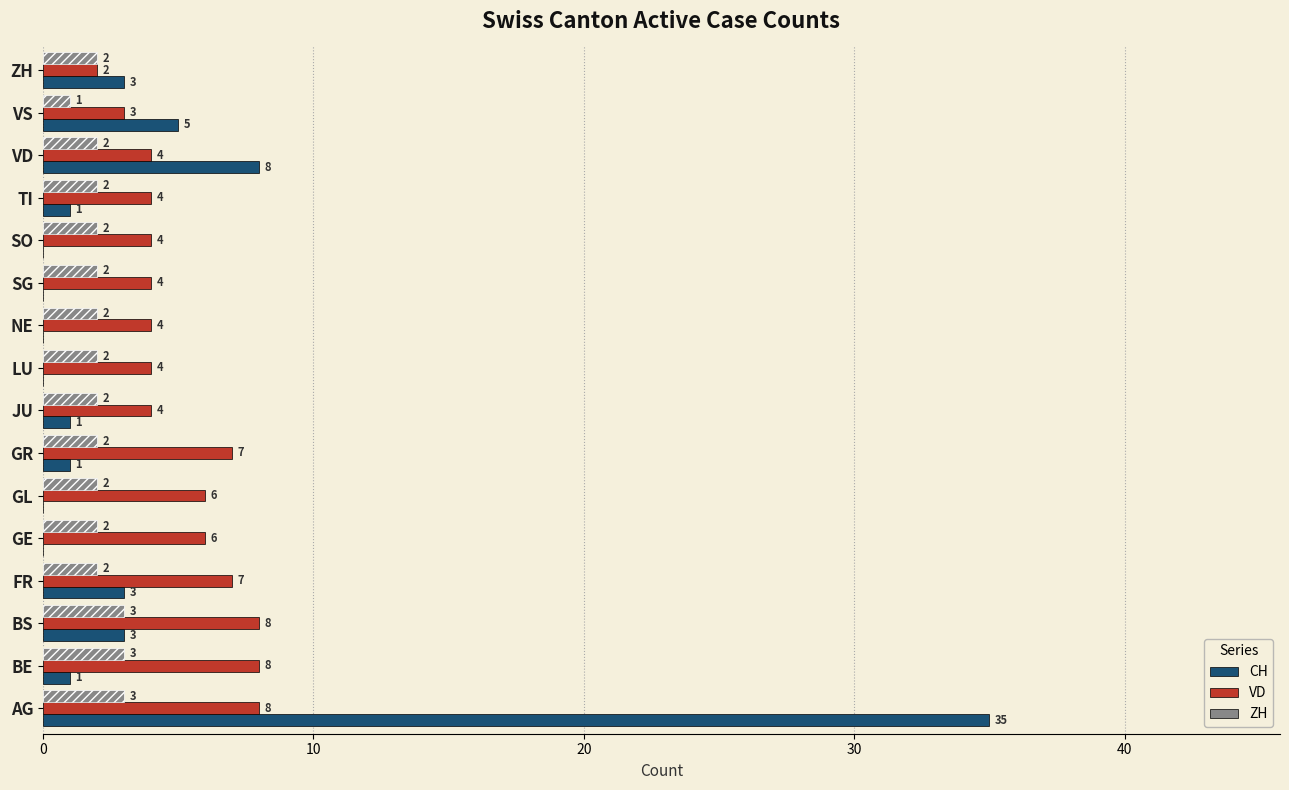

What is the greatest value displayed?

35